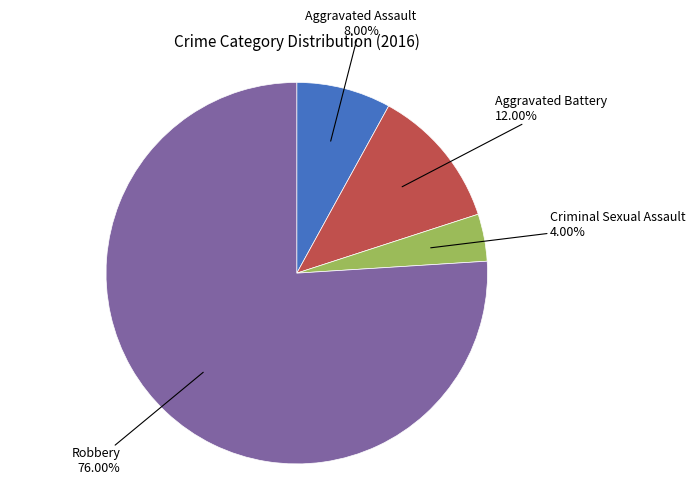

To the nearest percent, what is the combined percentage of Criminal Sexual Assault and Aggravated Battery?

16%